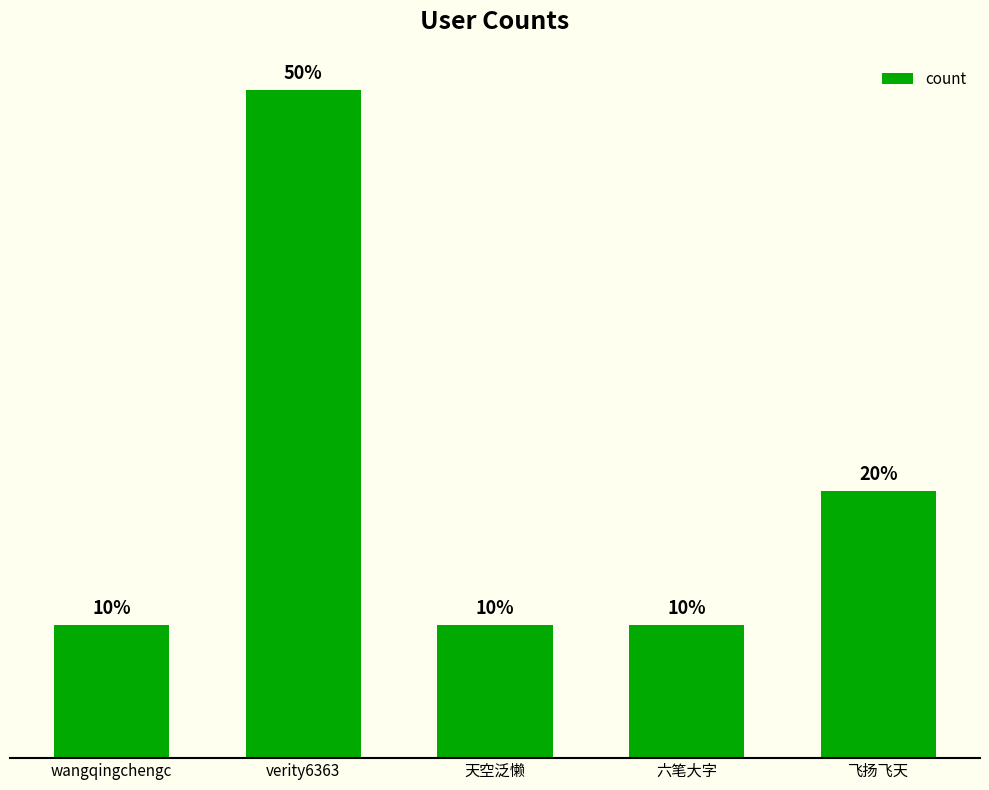

Which category has the highest value across all series?

verity6363